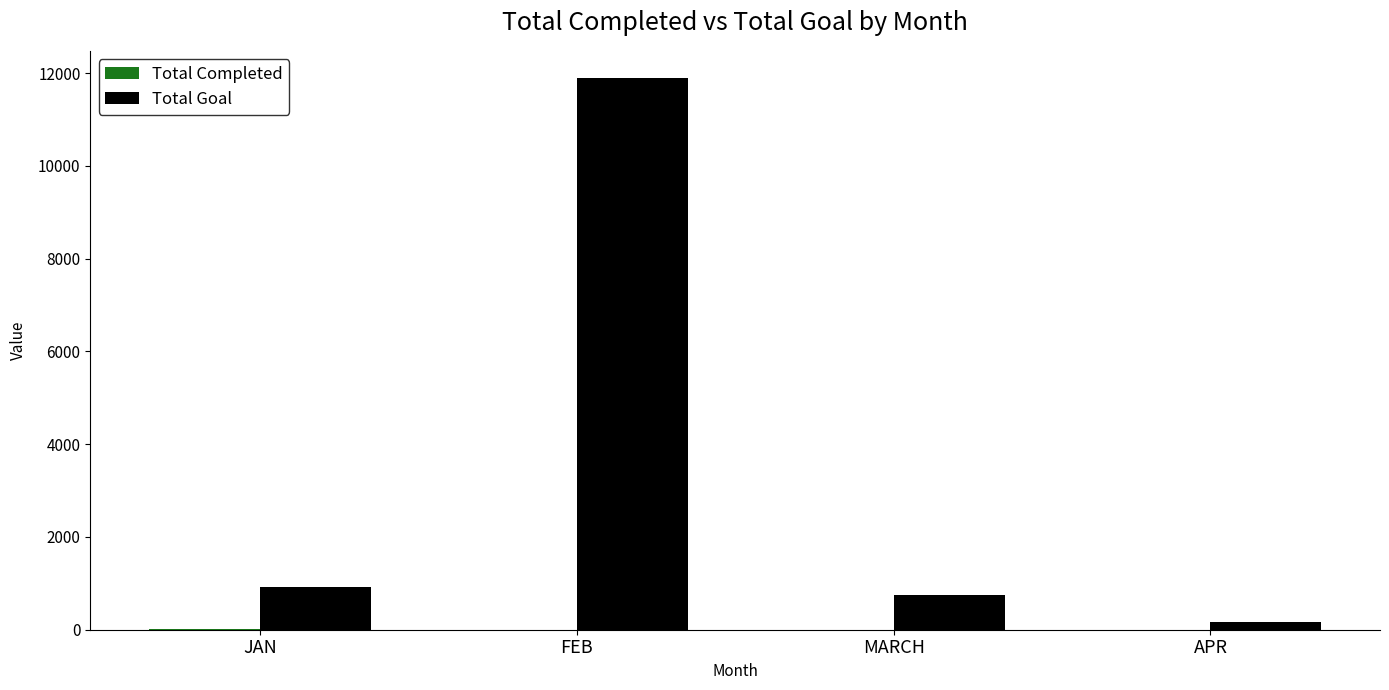

Which series has the widest spread of values?

Total Goal